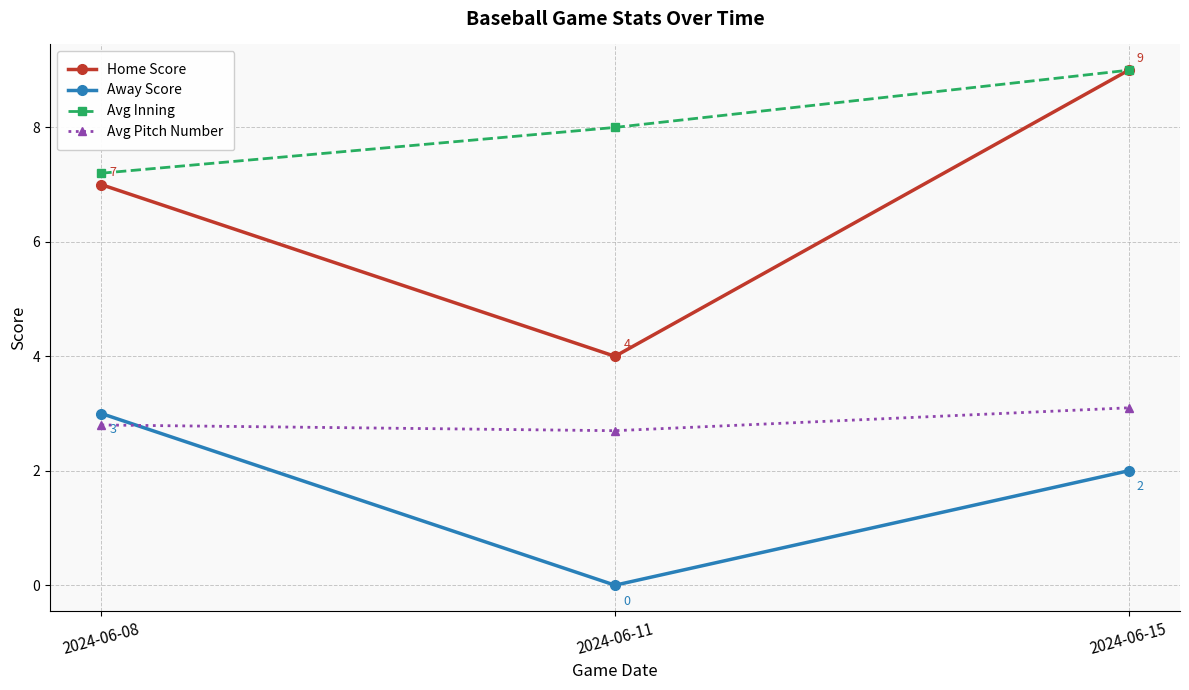

What are all the series names shown in the legend?

Home Score, Away Score, Avg Inning, Avg Pitch Number